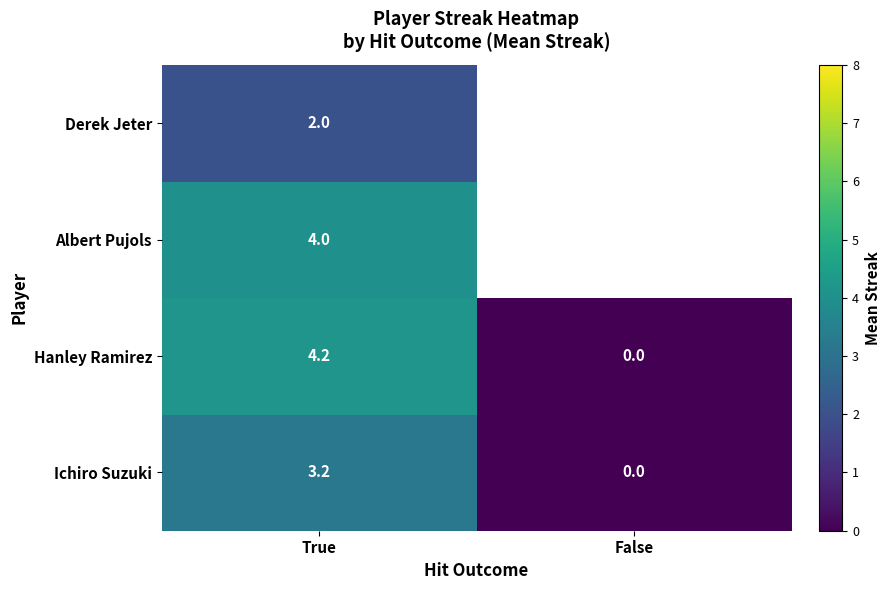

Which has a higher value, True or False?

True